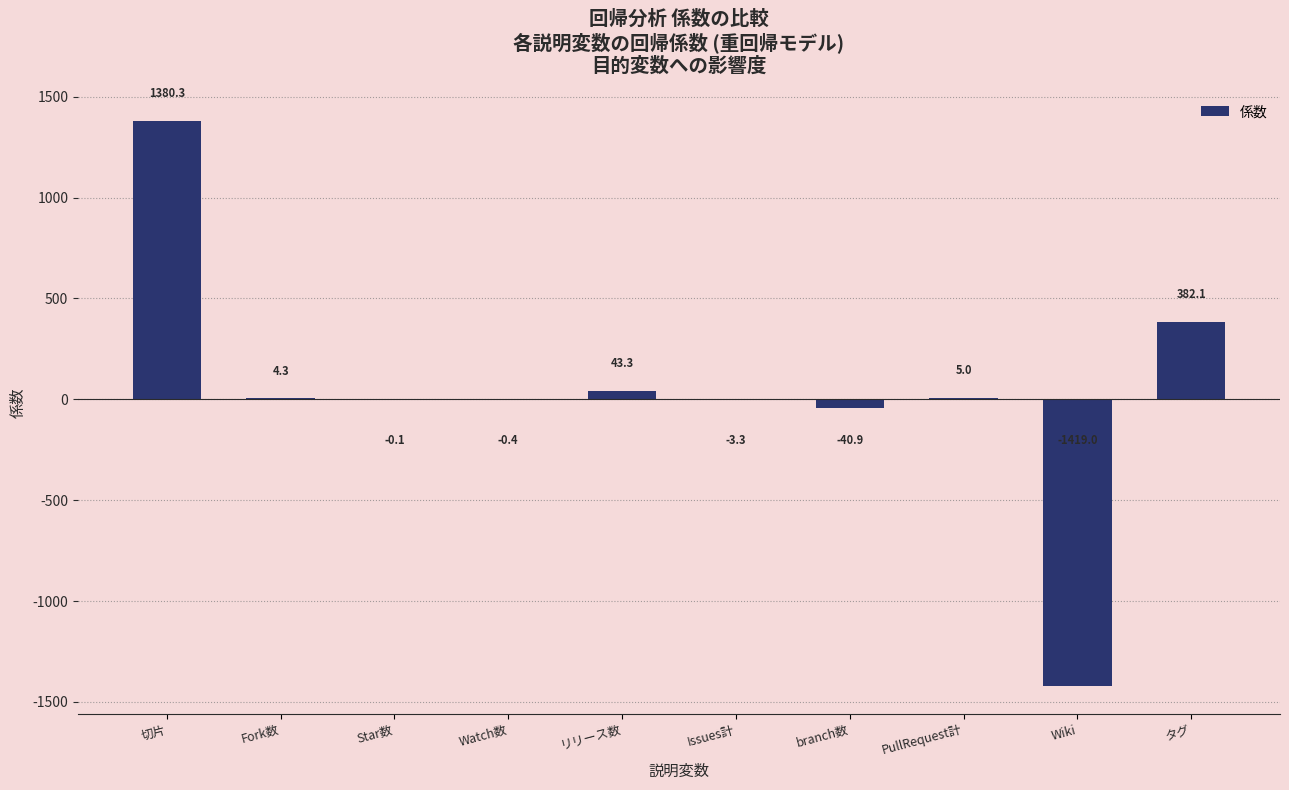

What is the sum of the values at Watch数 and branch数?

-41.3